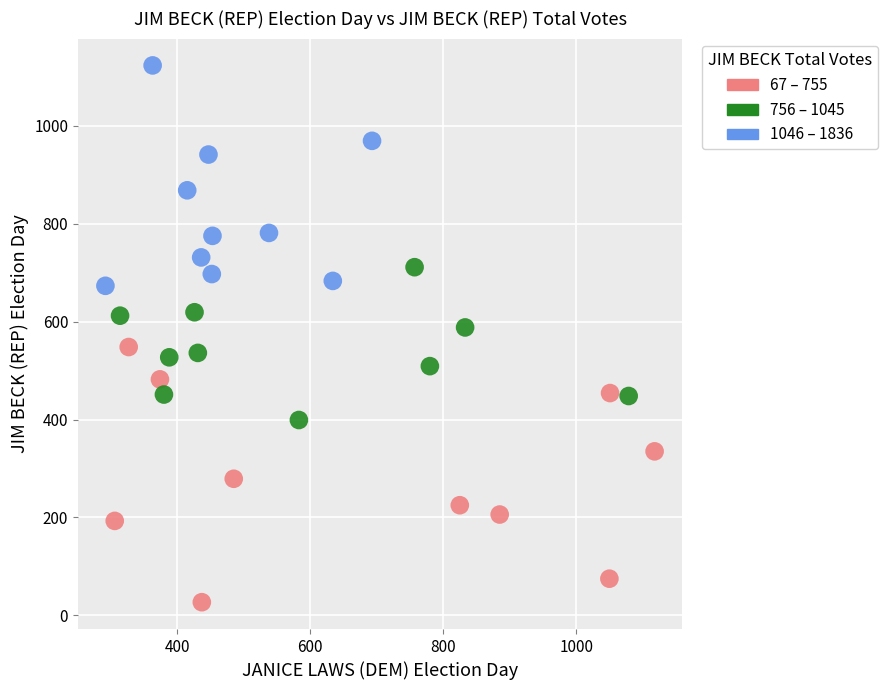

What Y value in the scatter plot is closest to 575?

588